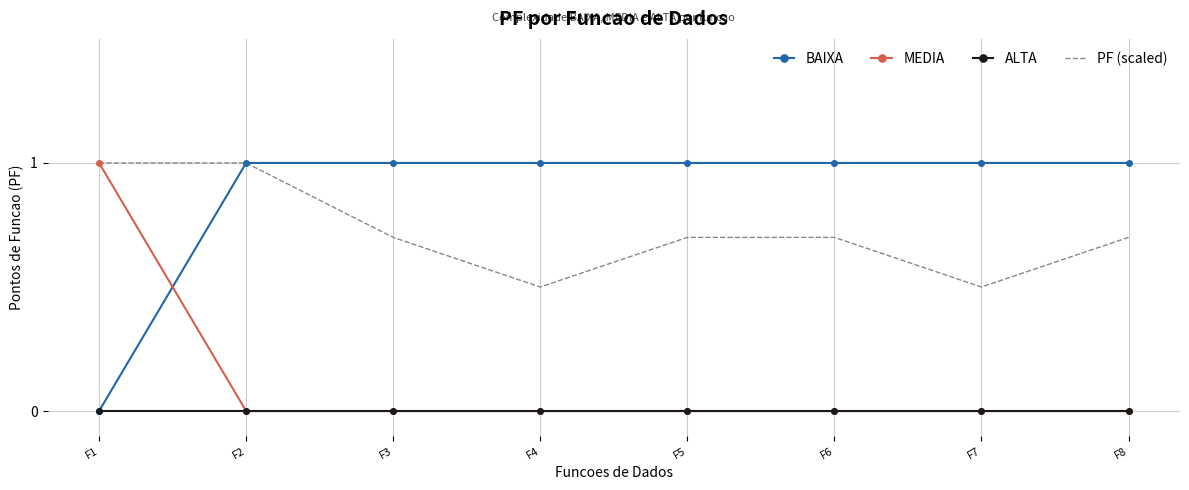

What is the difference between the highest and lowest values at F4?

1.0